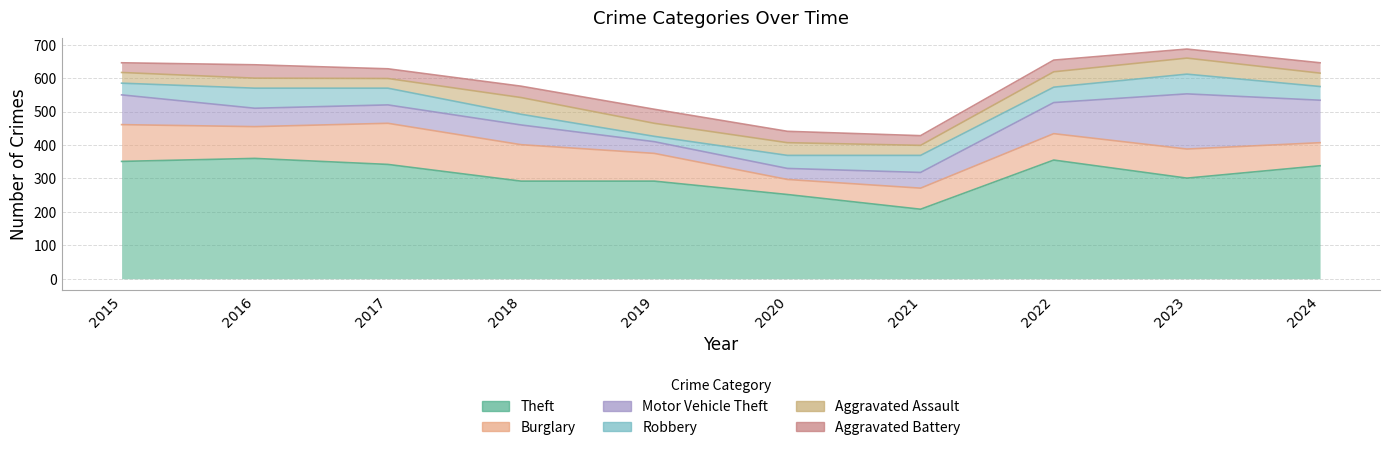

Which label corresponds to the smallest value in the chart?

2019